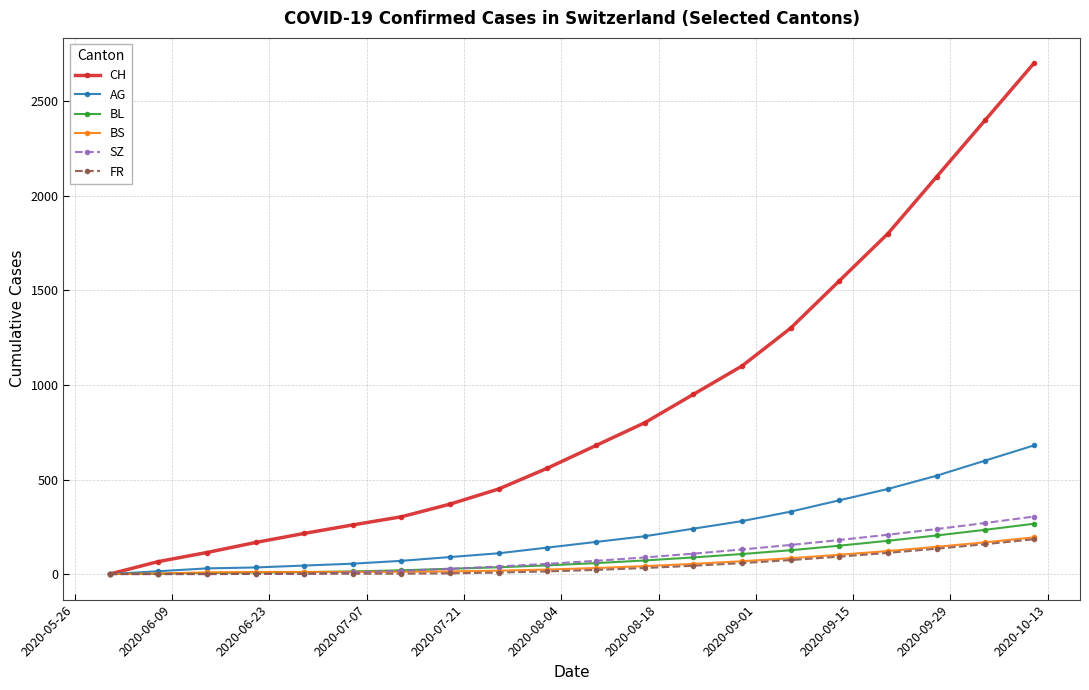

At how many categories does at least one series exceed 1519?

5